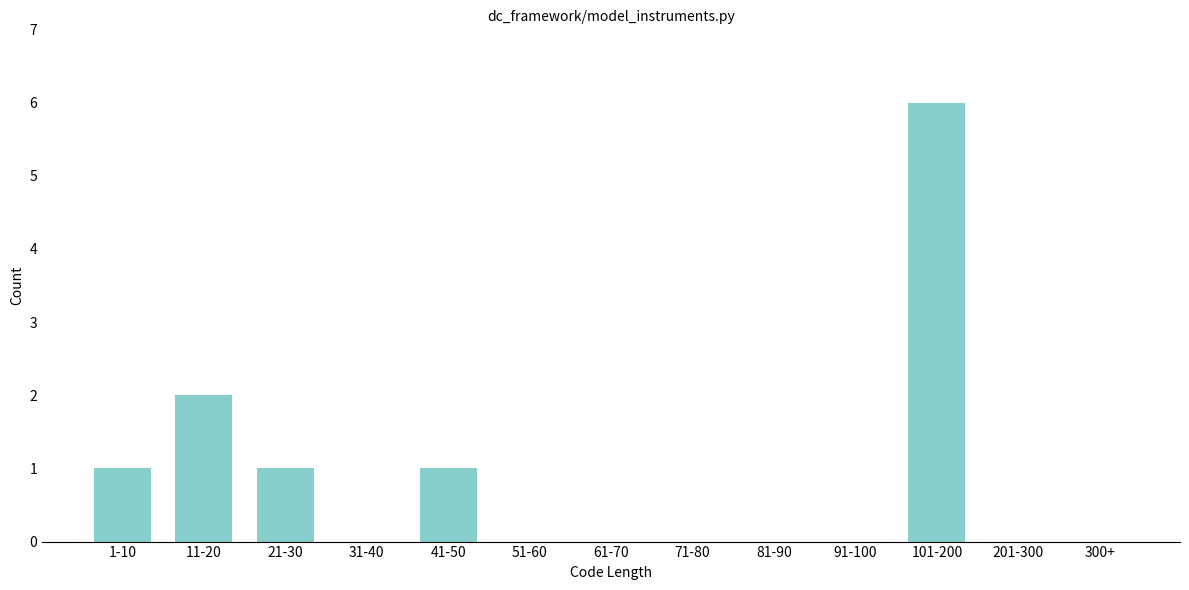

Reading left to right, list all the values displayed in this chart.

1-10=1	11-20=2	21-30=1	31-40=0	41-50=1	51-60=0	61-70=0	71-80=0	81-90=0	91-100=0	101-200=6	201-300=0	300+=0